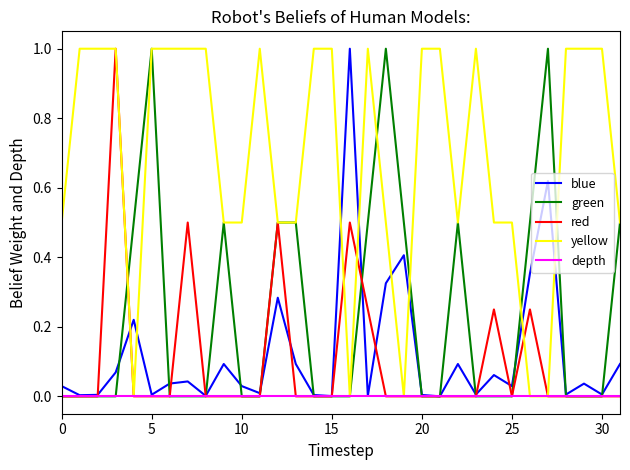

Which series has the largest total across all categories?

yellow